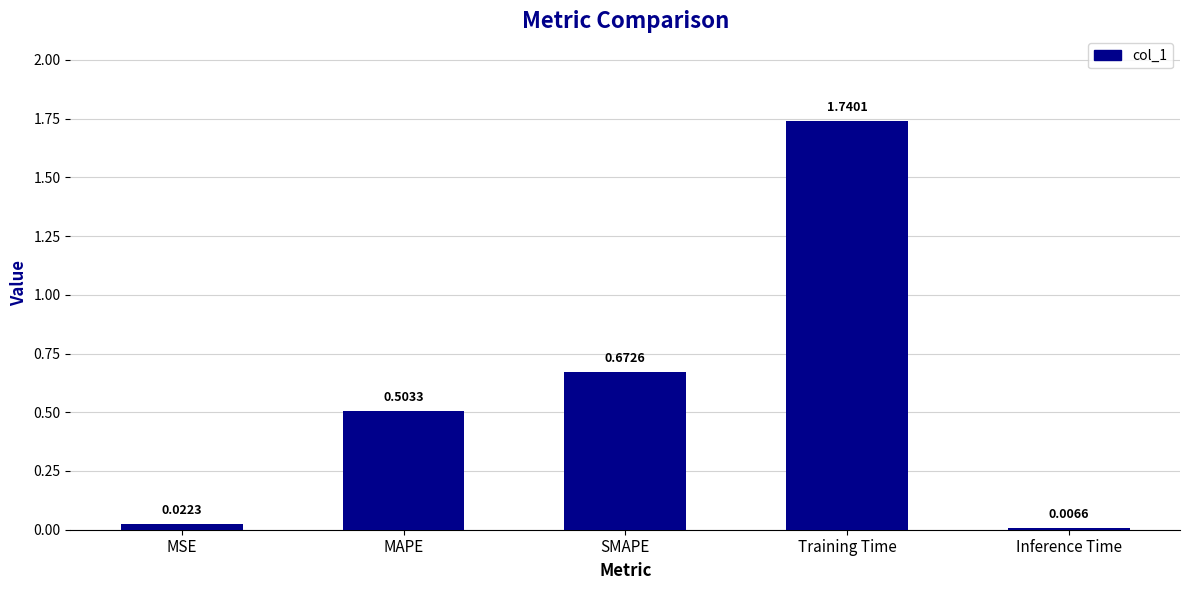

What is the label of the 3rd bar from the right?

SMAPE